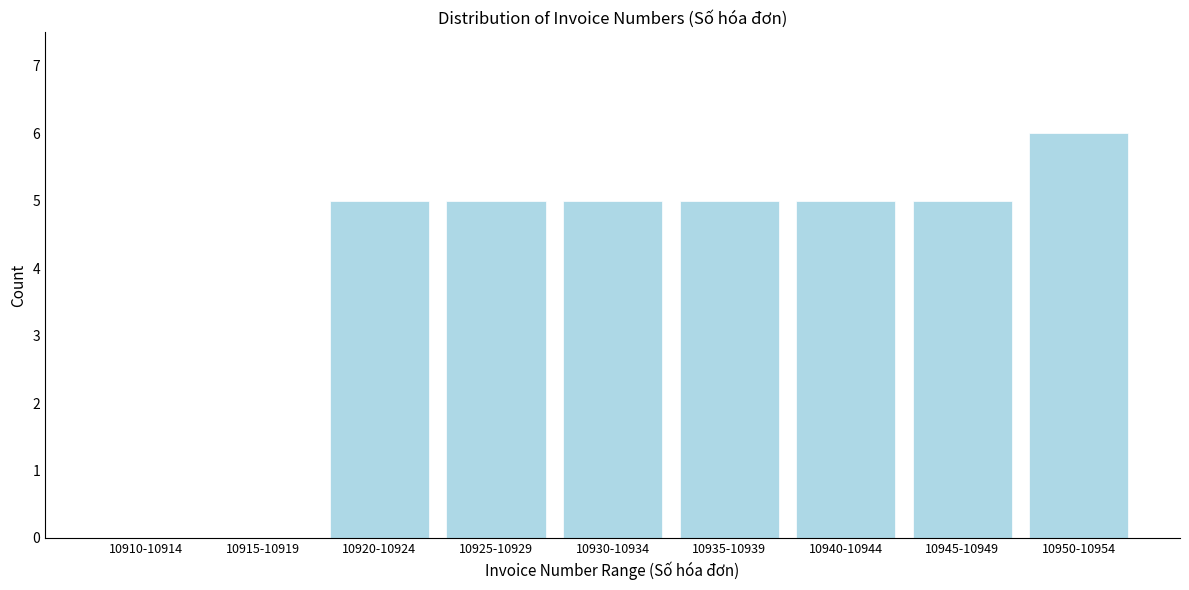

Reading left to right, what are all the values shown in this chart?

10910-10914=0	10915-10919=0	10920-10924=5	10925-10929=5	10930-10934=5	10935-10939=5	10940-10944=5	10945-10949=5	10950-10954=6